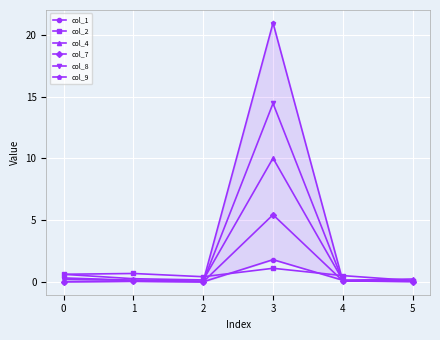

Is this an area chart (filled region under the line)?

No